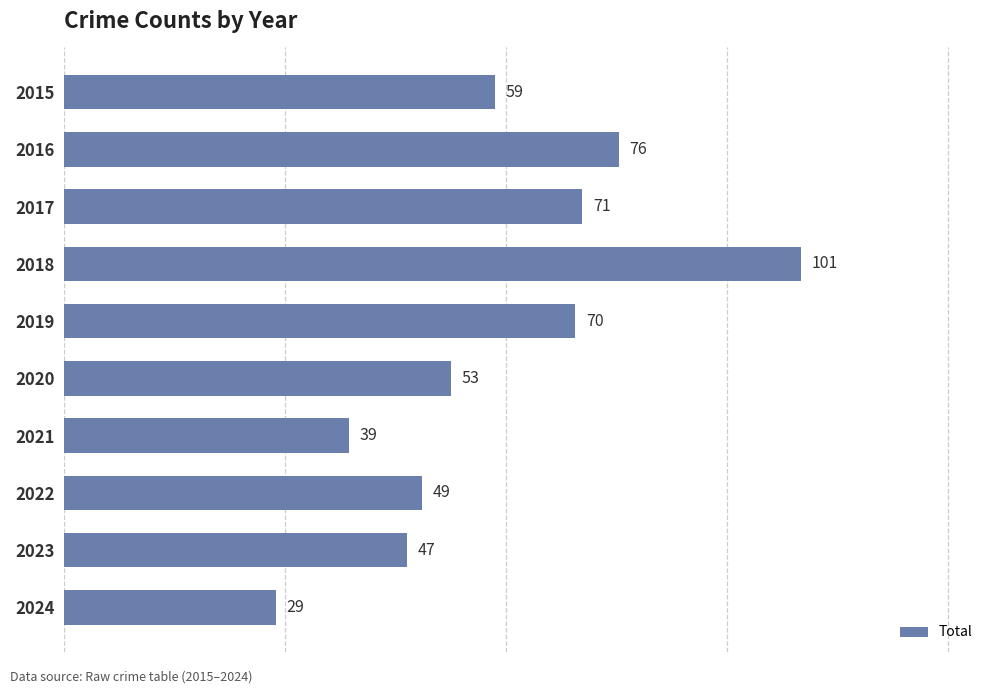

At which category does the chart reach its minimum across all series?

2024